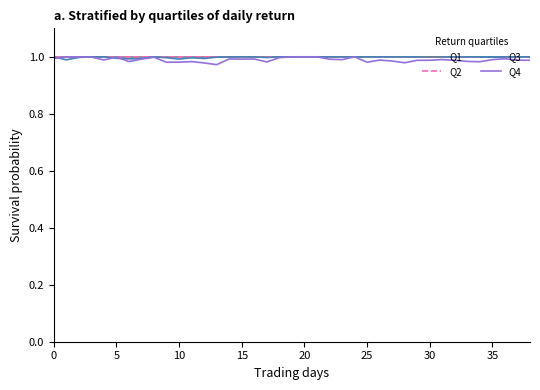

Which series has the widest spread of values?

Q4